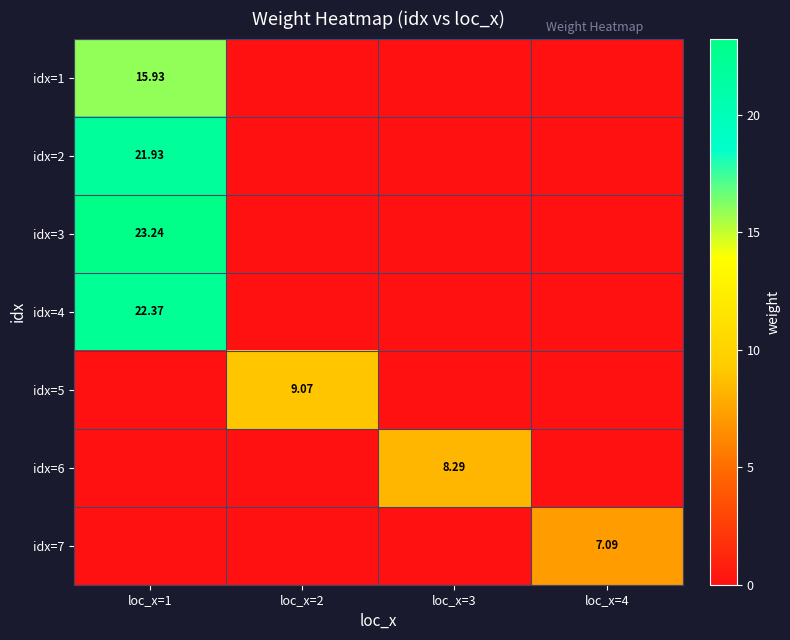

What is the sum of all idx=5 values?

9.1